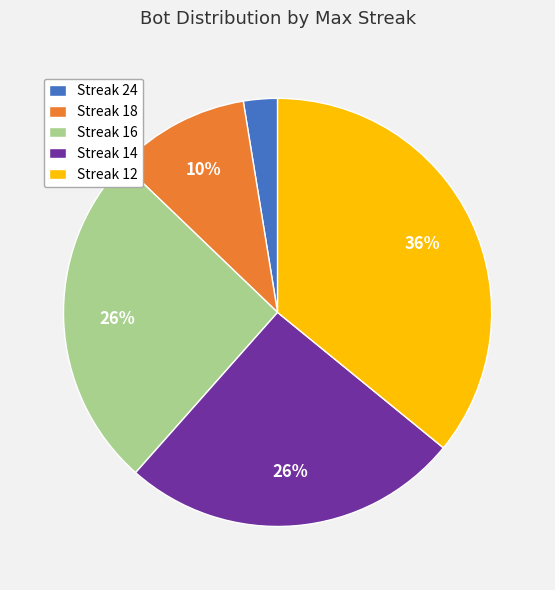

Count the number of slices in the pie.

5